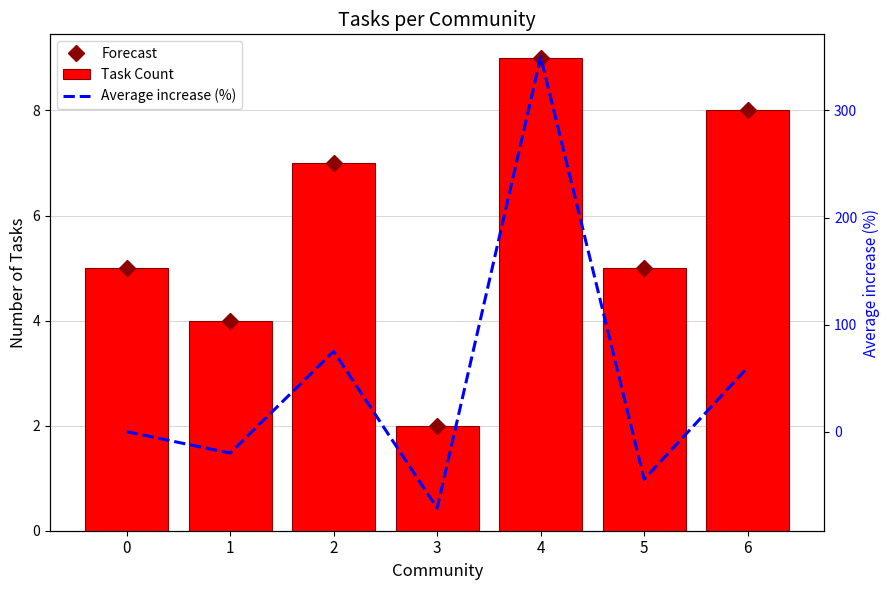

What is the average value of the Task Count series?

5.7